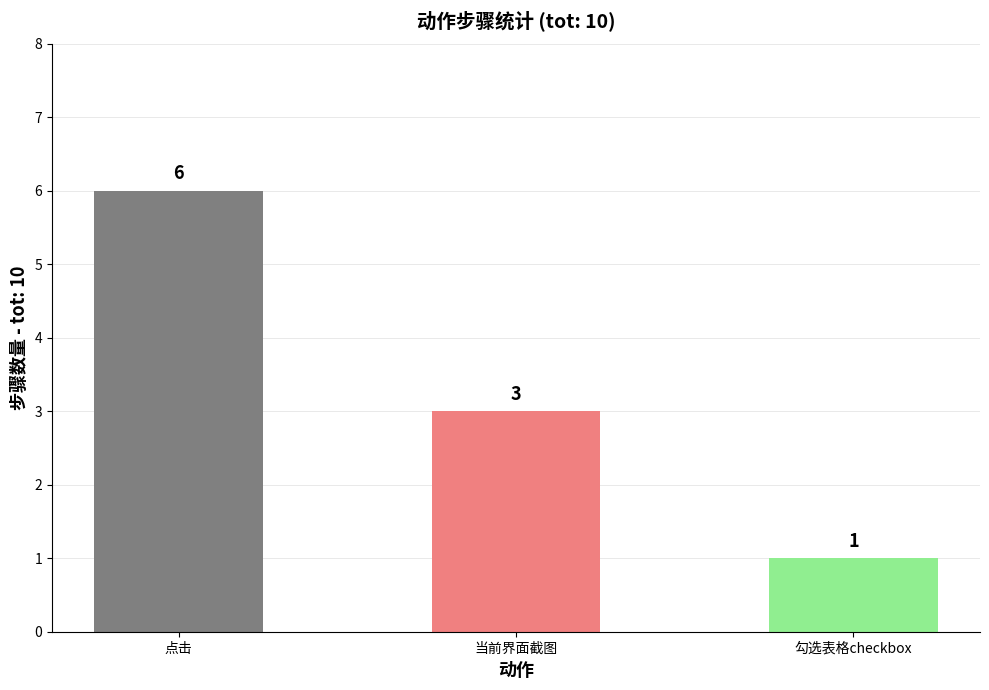

Which category has the highest value across all series?

点击